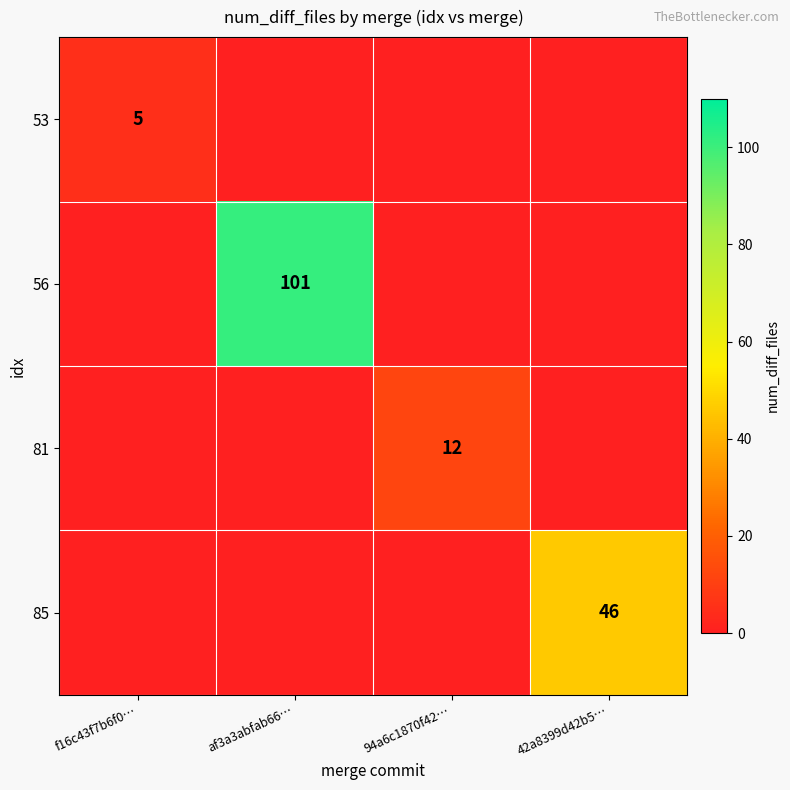

How many distinct data groups are displayed?

4